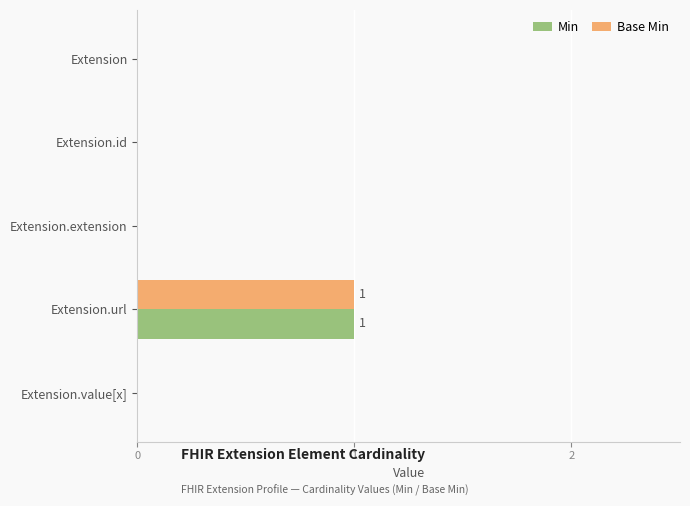

Is it true that Min equals 1 at Extension.id?

False